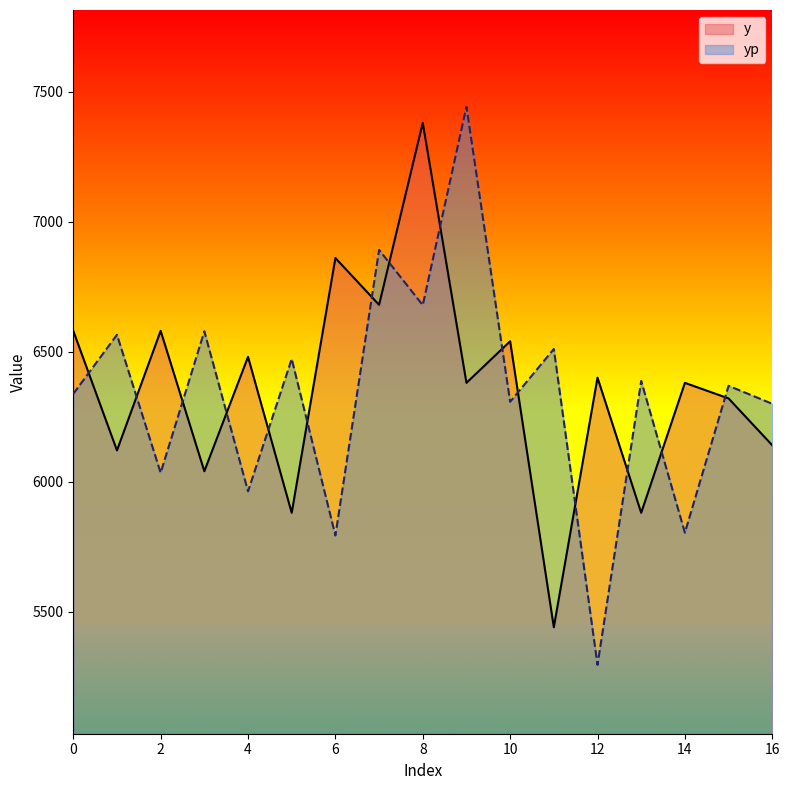

How many data points in yp are less than 6368?

8